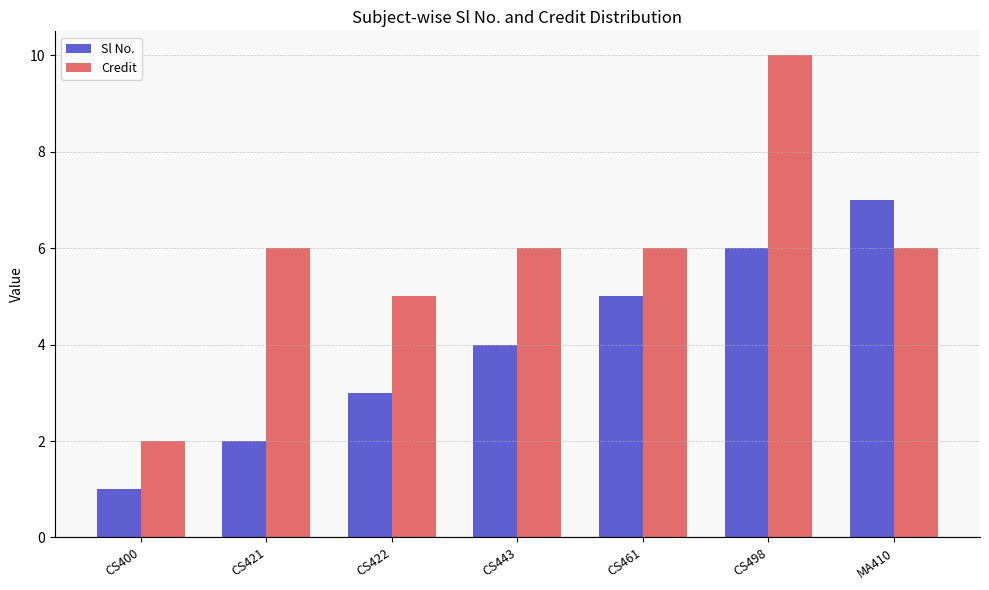

Which series has the largest range (max minus min)?

Credit